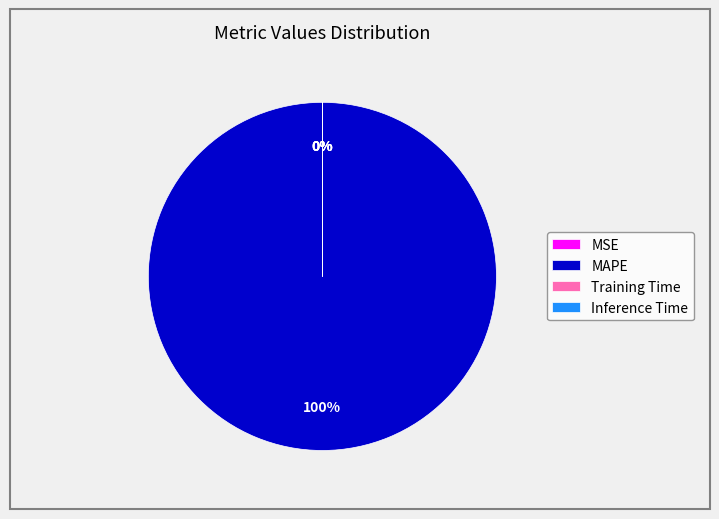

What is the smallest slice in the pie chart?

MSE